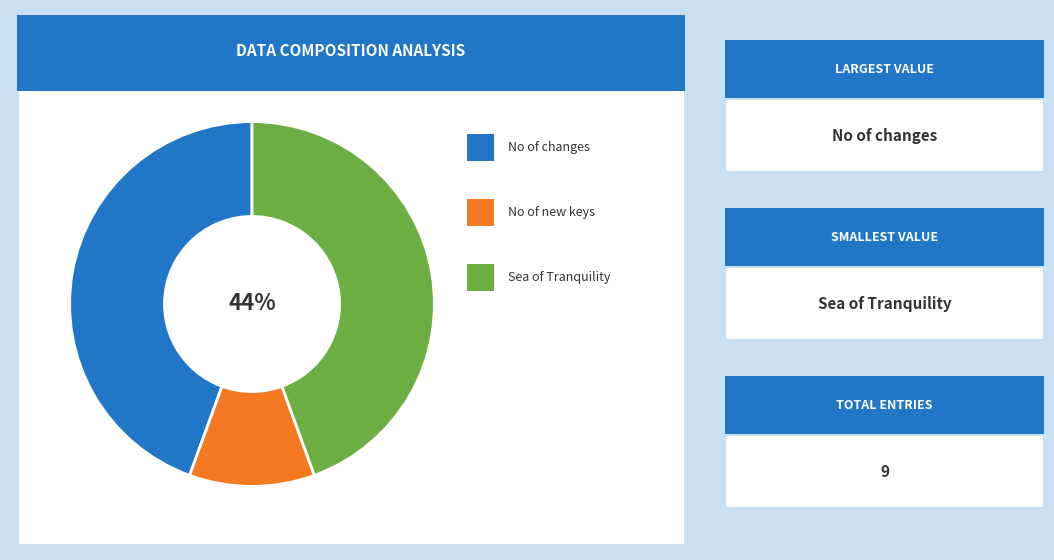

Is there any slice that represents more than half of the pie?

No